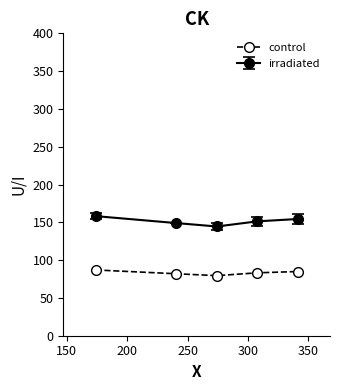

True or false: control and irradiated cross at least once.

False